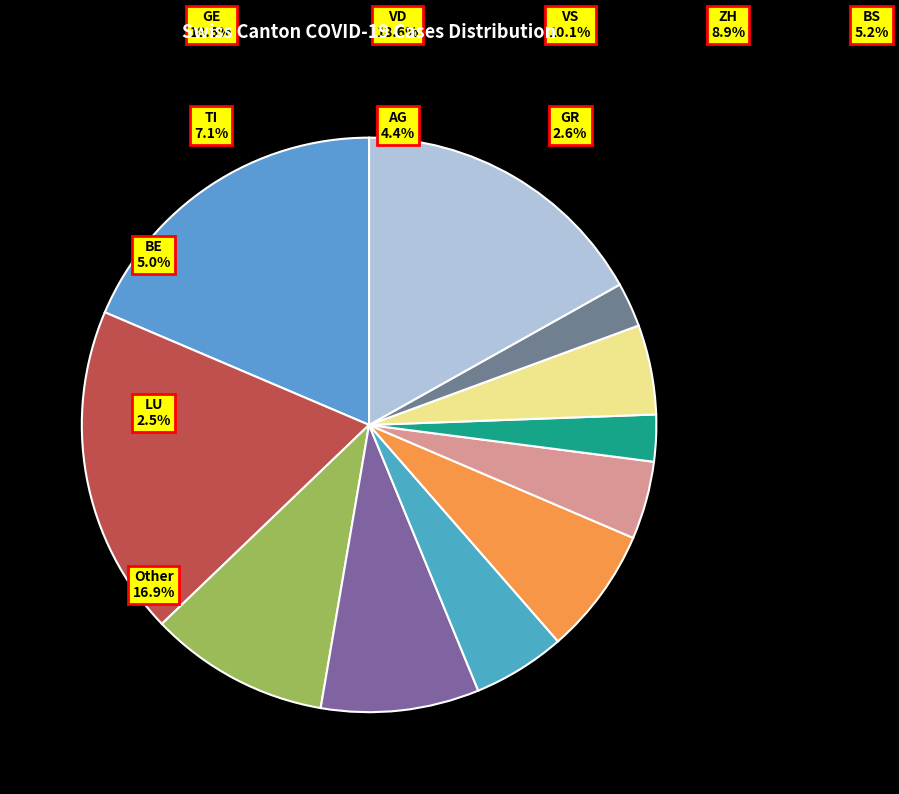

What is the total percentage of AG and BS?

9.6%